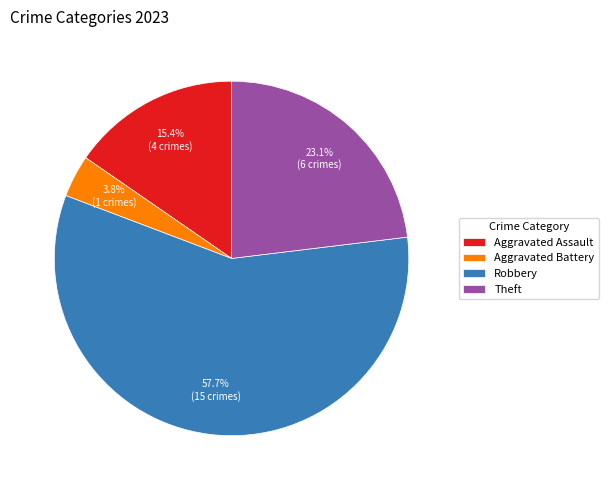

To the nearest percent, what percentage of the pie is Aggravated Battery?

4%